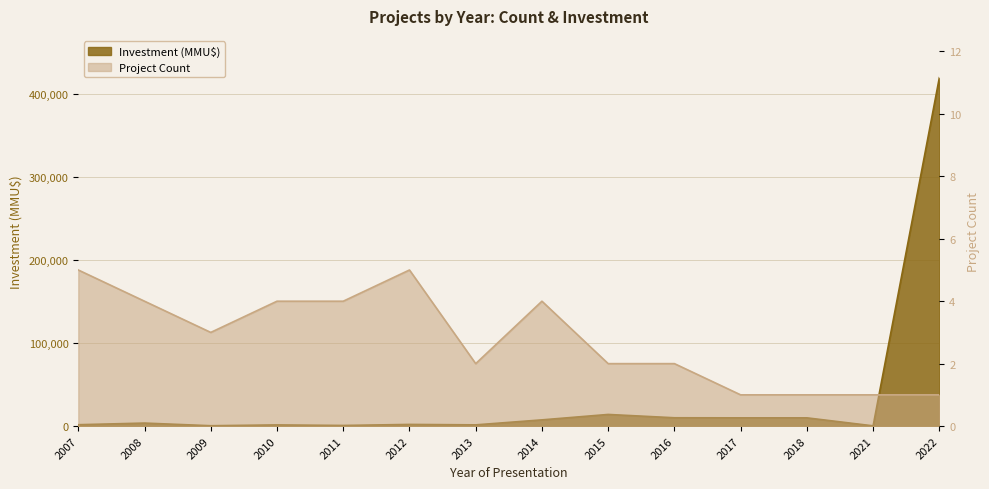

How many interior local peaks does the Project Count series have?

2